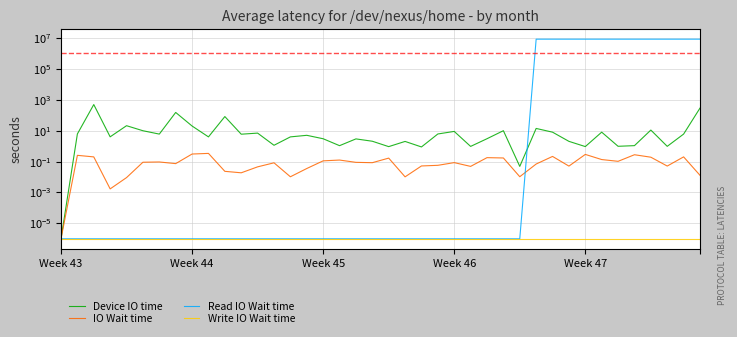

At which category is the sum across all series the highest?

39